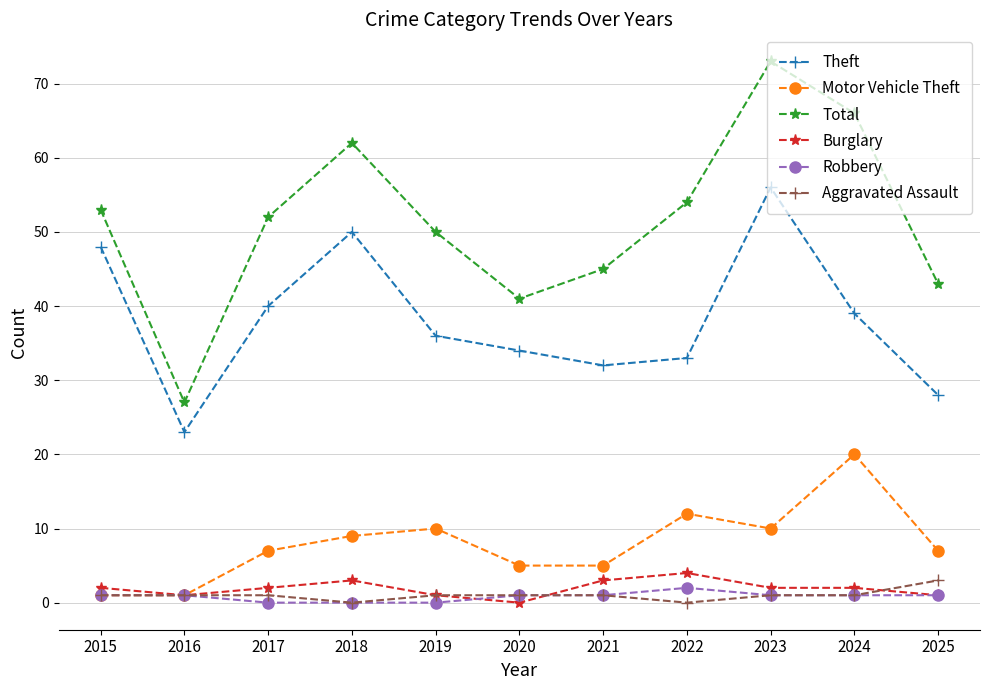

What is the average value of the Motor Vehicle Theft series?

8